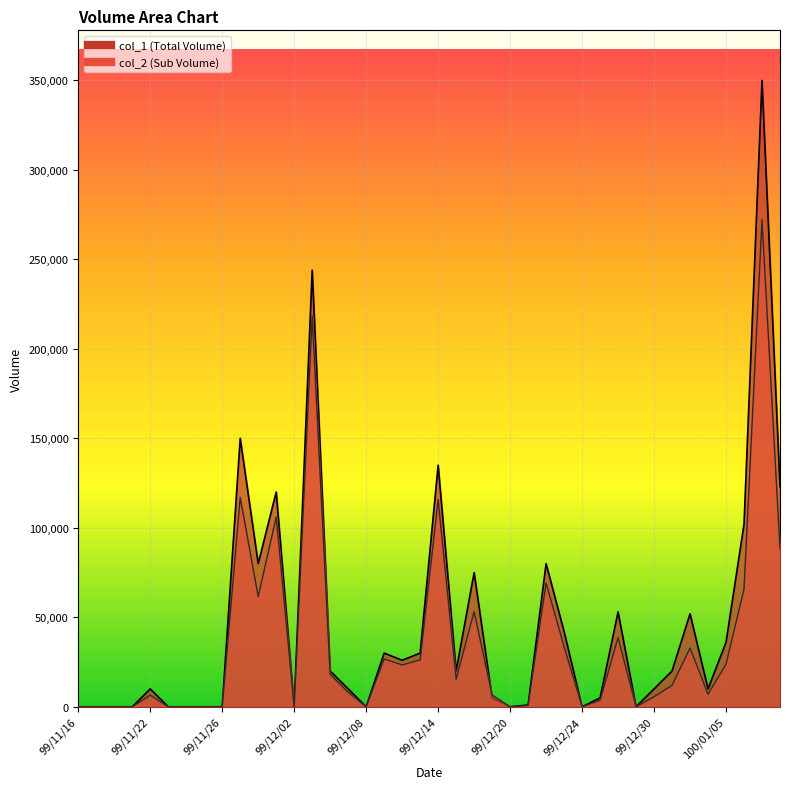

Reading left to right, what are all the values shown in this chart?

col_1: 99/11/16=0	99/11/17=0	99/11/18=0	99/11/19=0	99/11/22=10000	99/11/23=0	99/11/24=0	99/11/25=0	99/11/26=0	99/11/29=150000	99/11/30=80000	99/12/01=120000	99/12/02=0	99/12/03=244000	99/12/06=20000	99/12/07=10000	99/12/08=0	99/12/09=30000	99/12/10=26000	99/12/13=30000	99/12/14=135000	99/12/15=20000	99/12/16=75000	99/12/17=5000	99/12/20=0	99/12/21=1000	99/12/22=80000	99/12/23=42000	99/12/24=0	99/12/27=5000	99/12/28=53000	99/12/29=0	99/12/30=10000	99/12/31=20000	100/01/03=52000	100/01/04=10000	100/01/05=36000	100/01/06=102000	100/01/07=350000	100/01/10=123000
col_2: 99/11/16=0	99/11/17=0	99/11/18=0	99/11/19=0	99/11/22=6500	99/11/23=0	99/11/24=0	99/11/25=0	99/11/26=0	99/11/29=117000	99/11/30=61600	99/12/01=106100	99/12/02=0	99/12/03=218370	99/12/06=18150	99/12/07=8100	99/12/08=0	99/12/09=26700	99/12/10=23400	99/12/13=26200	99/12/14=115800	99/12/15=15400	99/12/16=53200	99/12/17=6600	99/12/20=0	99/12/21=760	99/12/22=69200	99/12/23=33600	99/12/24=0	99/12/27=3650	99/12/28=38690	99/12/29=0	99/12/30=5600	99/12/31=12000	100/01/03=32800	100/01/04=7000	100/01/05=23860	100/01/06=65700	100/01/07=272130	100/01/10=88340